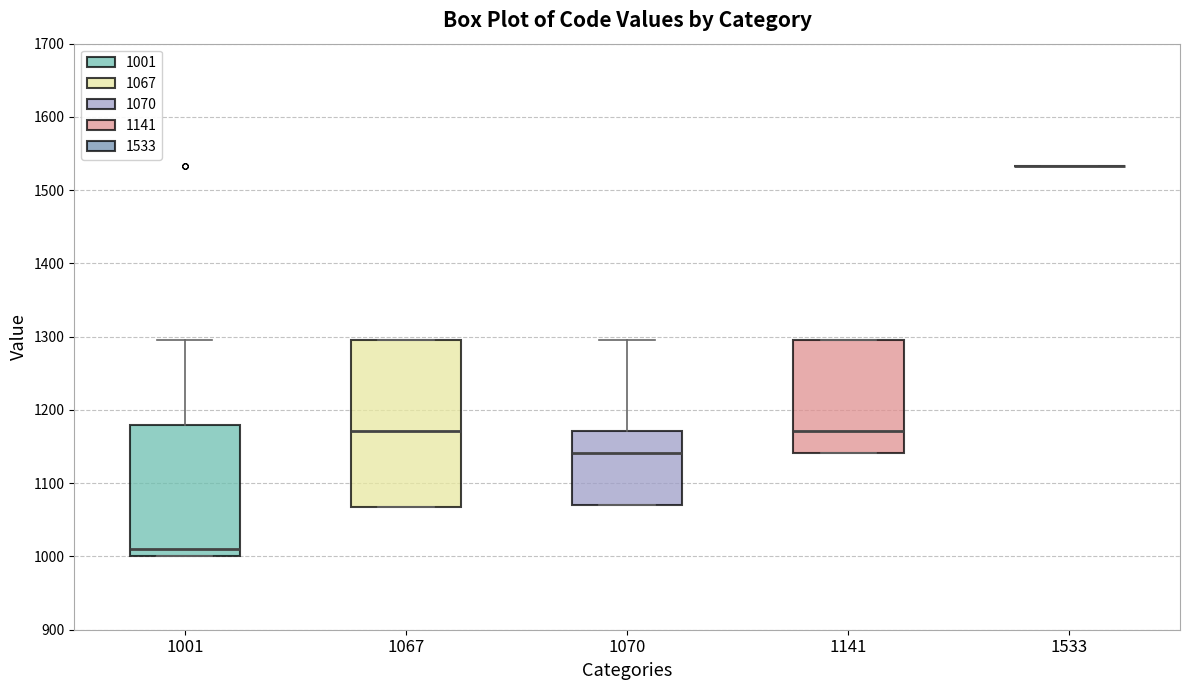

Where is the upper edge of the box at x = 1070 on the y-axis? The values are not printed on the chart, so give them approximately, as read against the axis.

1170